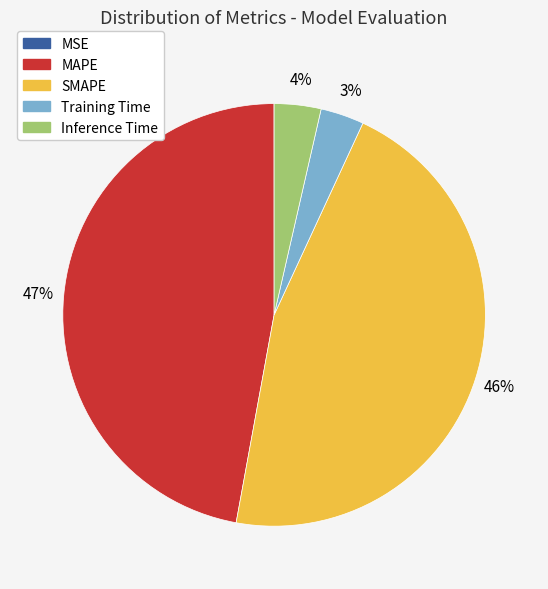

Is there a majority slice in this chart?

No